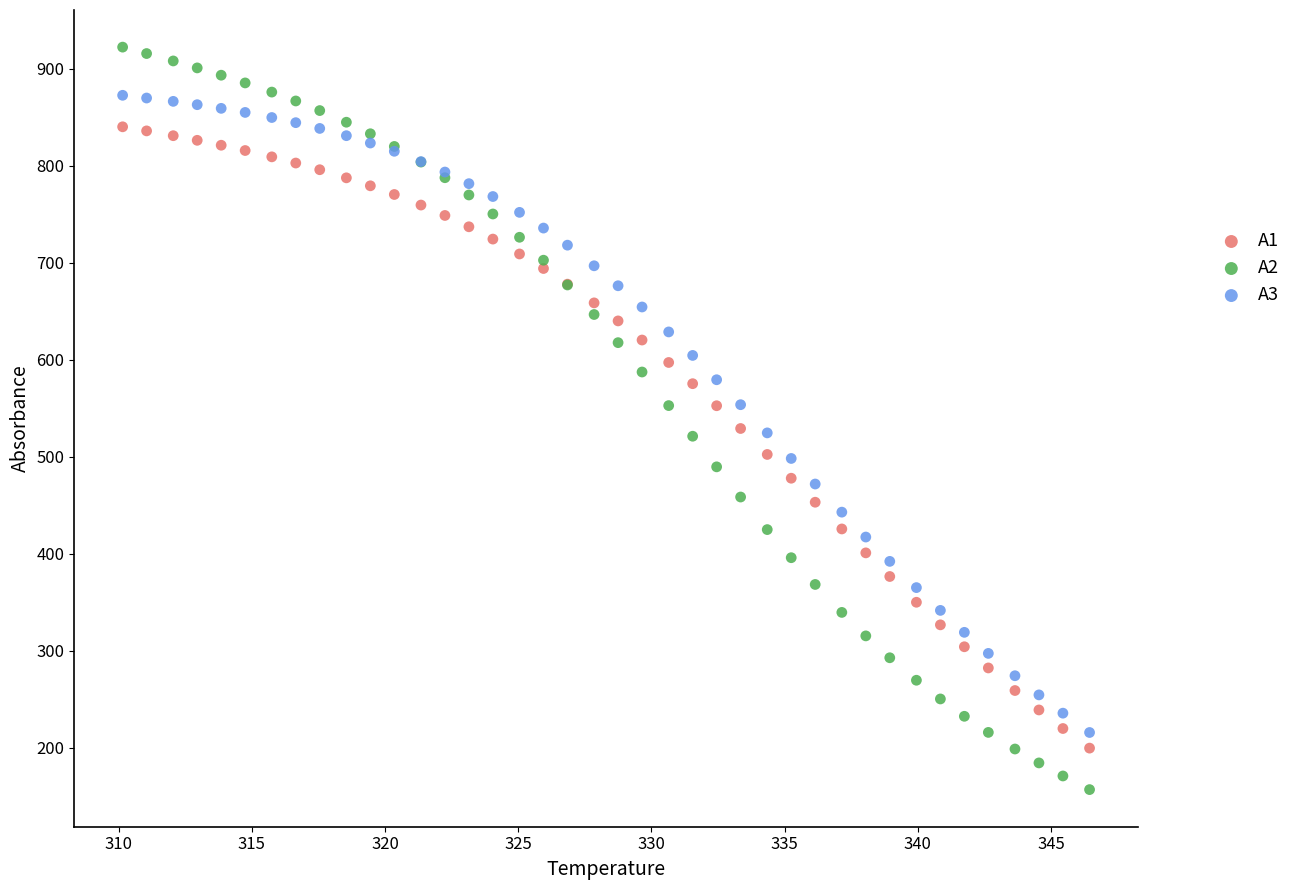

Which series reaches the minimum Y coordinate?

A2